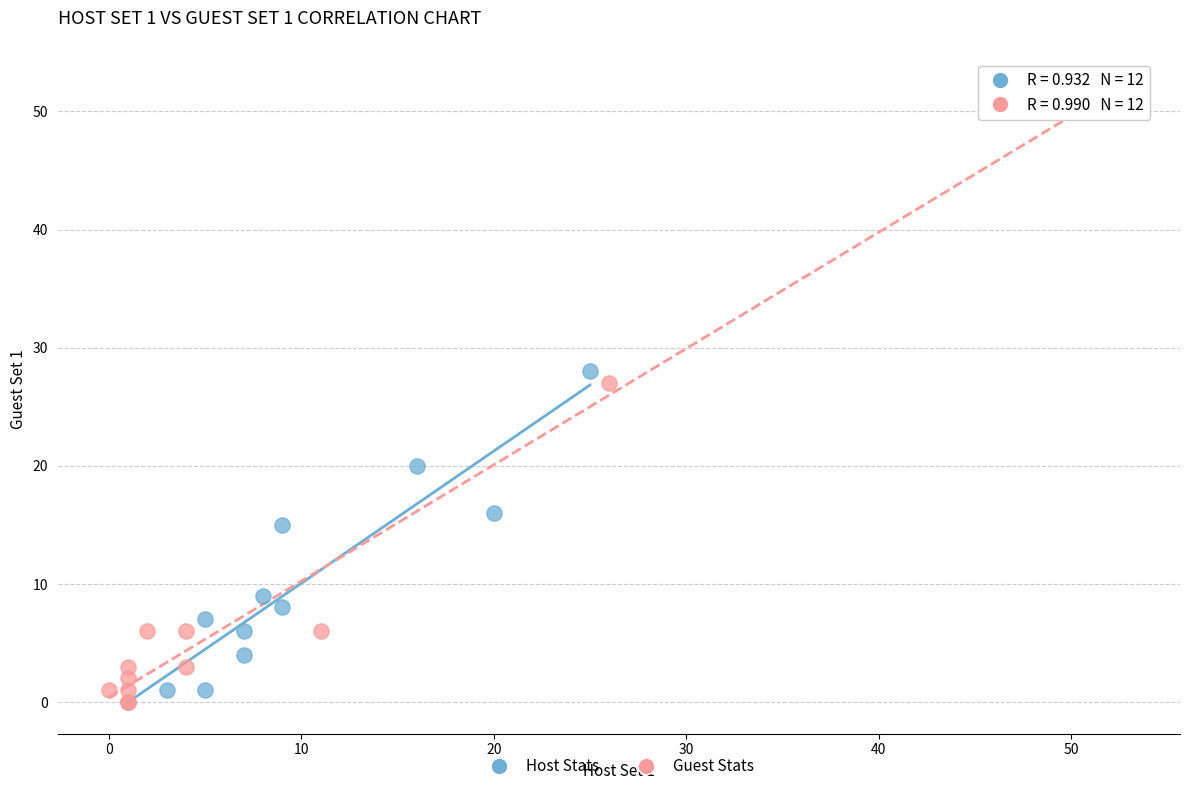

Which series contains the highest Y value?

Guest Stats